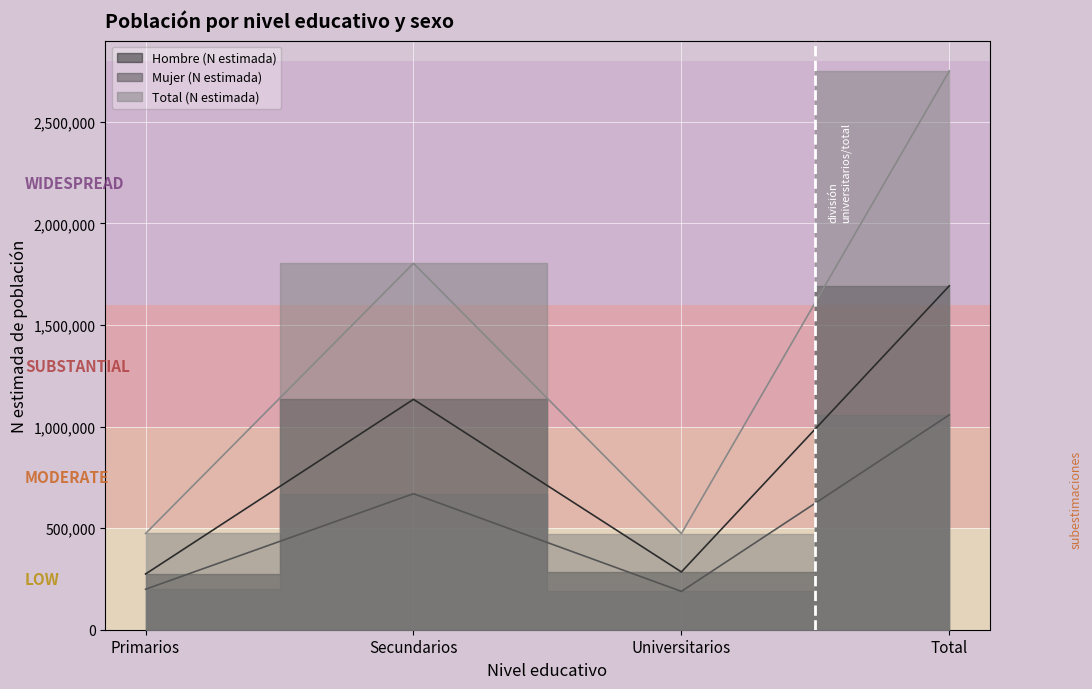

At which category does Total (N estimada) reach its first local valley?

Universitarios